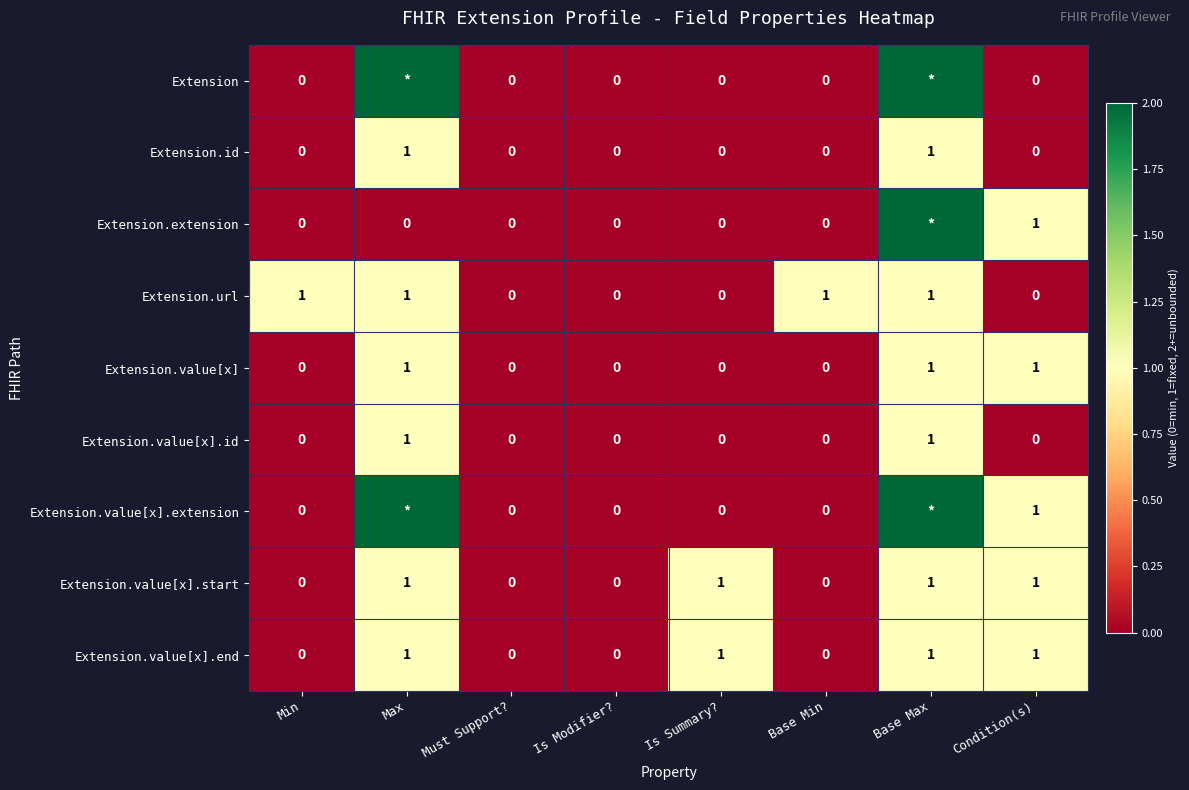

The Extension.url series shows 1 at Base Max. True or false?

True